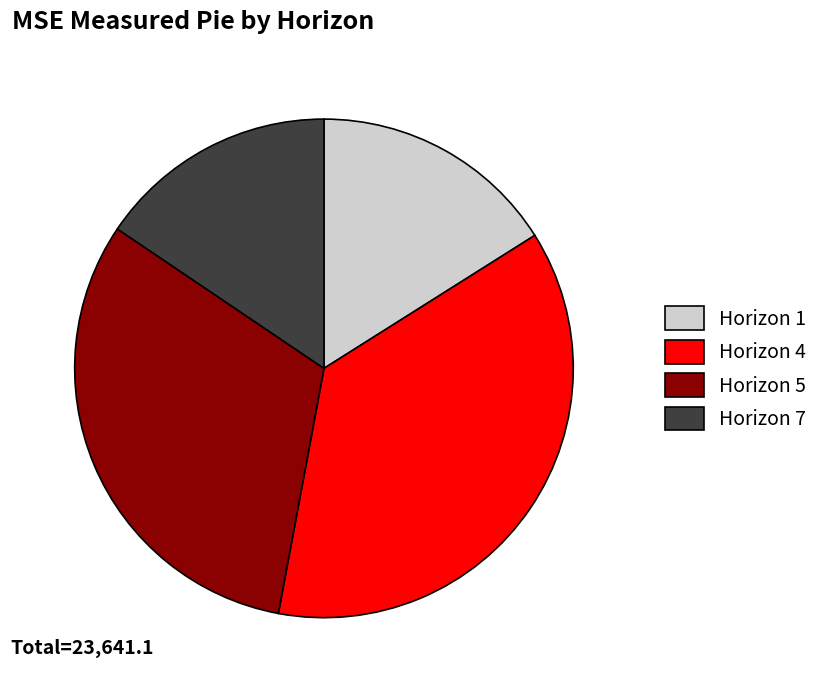

Does any single category account for the majority?

No